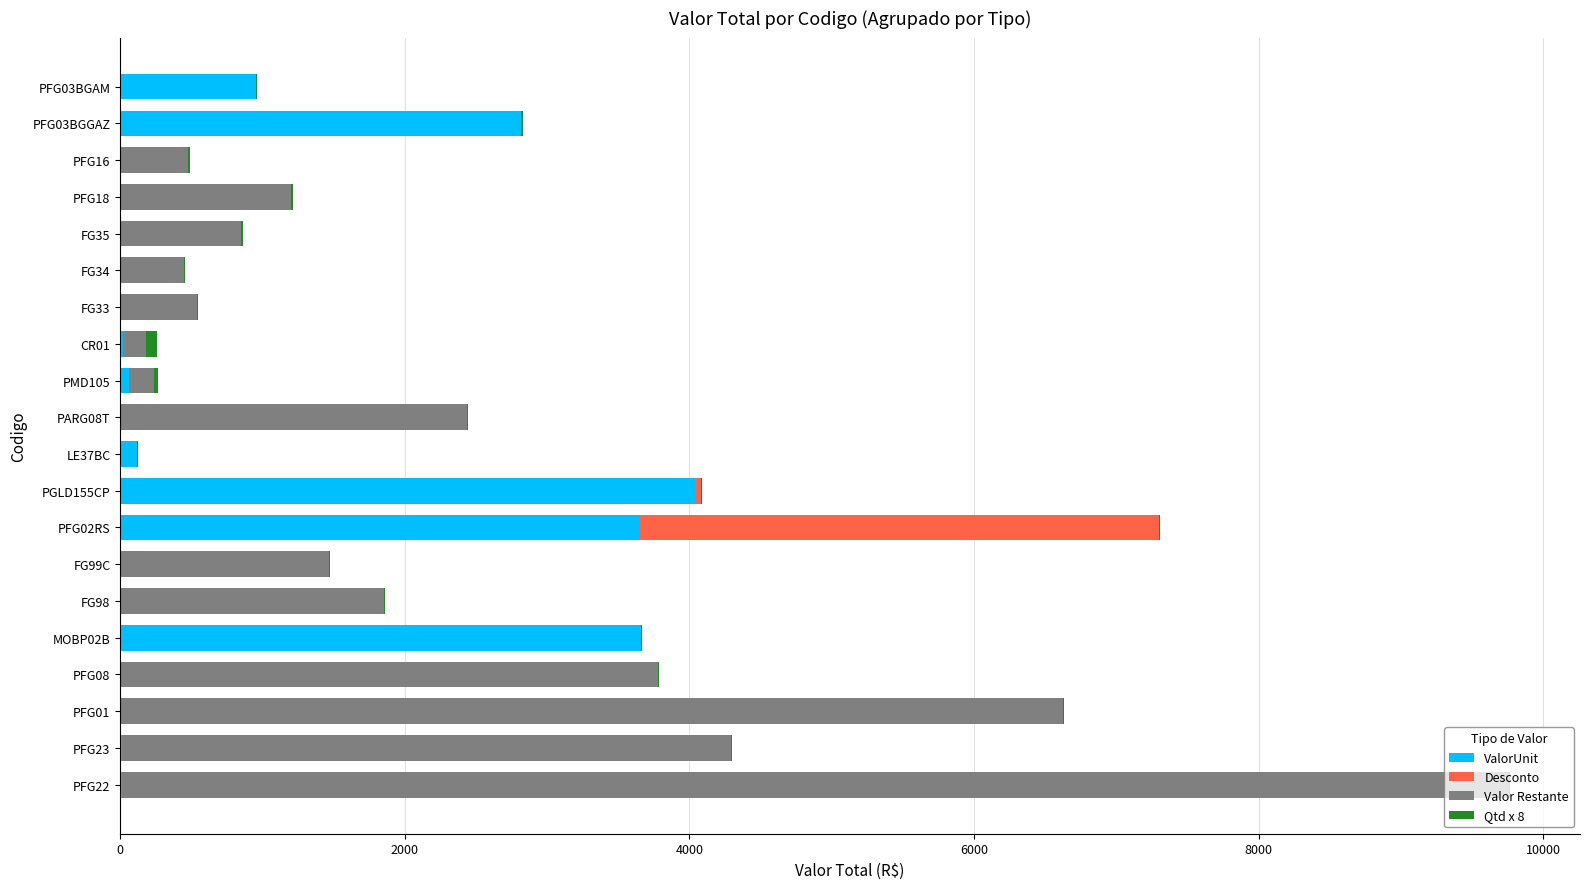

At which category is the sum across all series the highest?

PFG22